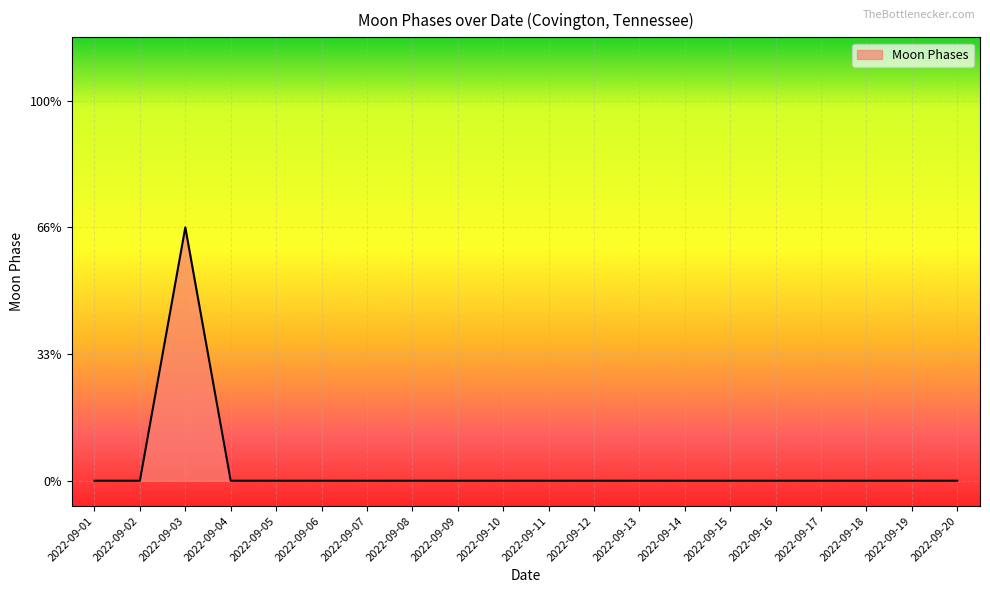

List the labels in order of value, largest first.

2022-09-03, 2022-09-01, 2022-09-02, 2022-09-04, 2022-09-05, 2022-09-06, 2022-09-07, 2022-09-08, 2022-09-09, 2022-09-10, 2022-09-11, 2022-09-12, 2022-09-13, 2022-09-14, 2022-09-15, 2022-09-16, 2022-09-17, 2022-09-18, 2022-09-19, 2022-09-20